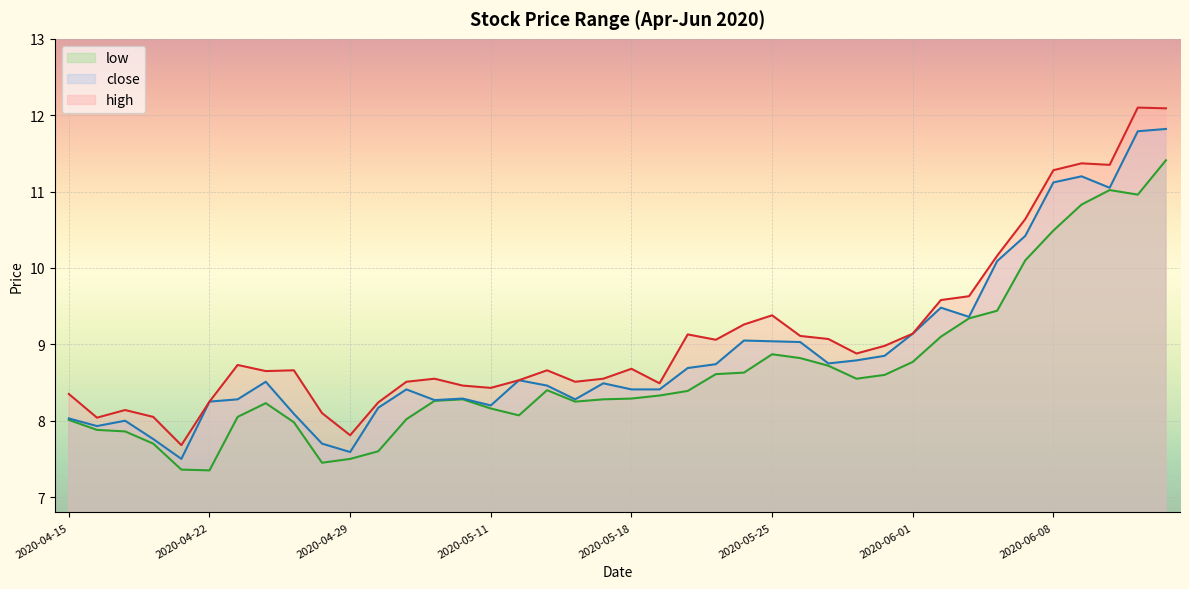

What is the total value across all series at 2020-05-06?

24.9